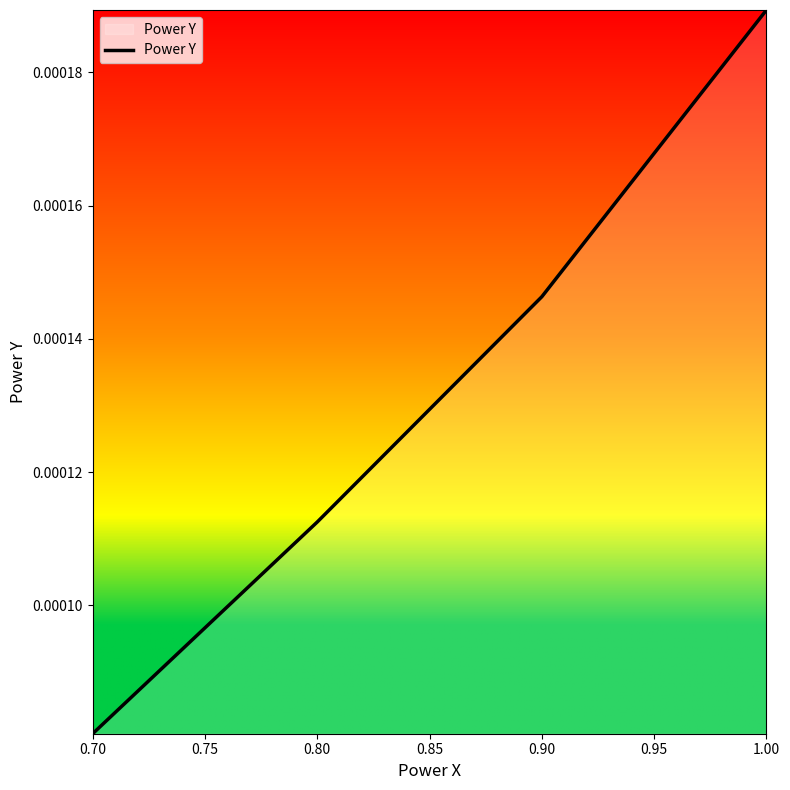

True or false: the data has more than 1 interior local peaks.

False